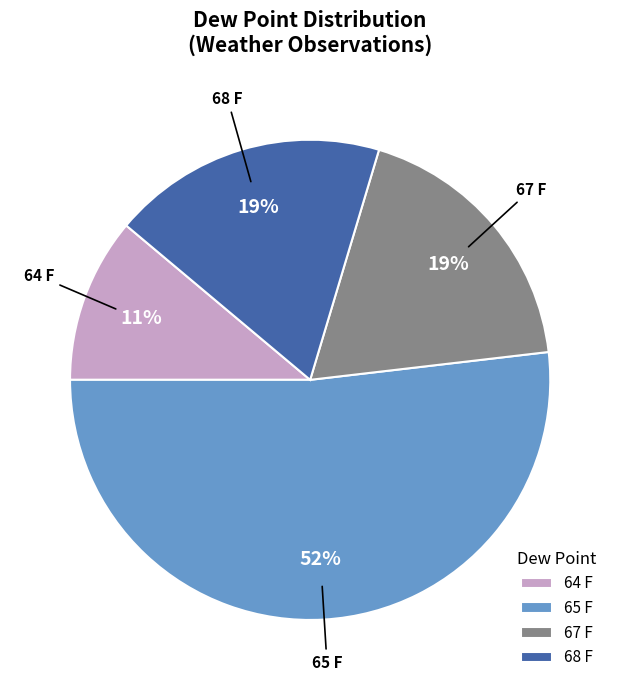

How many segments does this pie chart have?

4